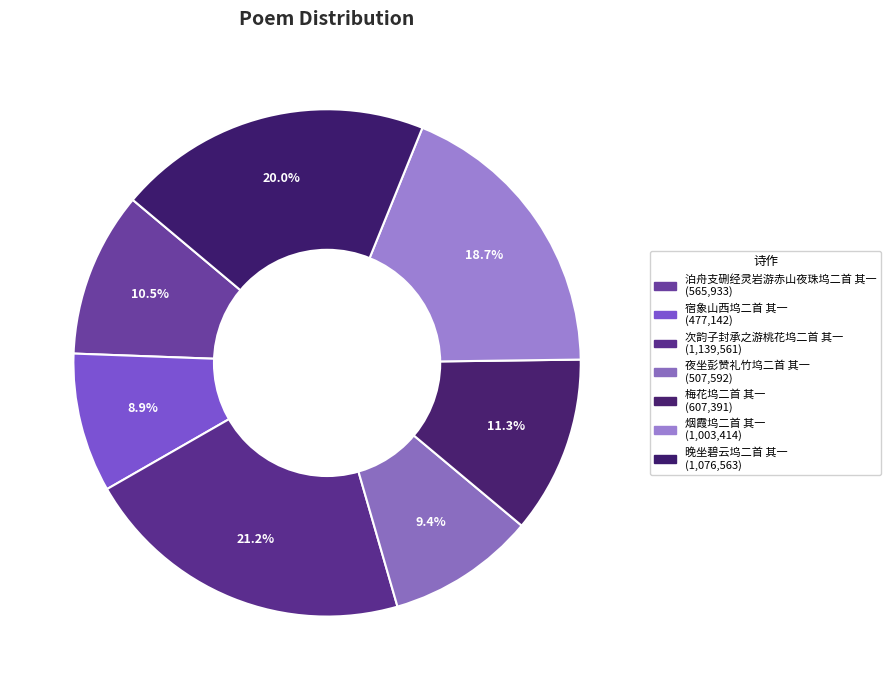

What is the change in value from 宿象山西坞二首 其一 to 夜坐彭赞礼竹坞二首 其一?

+30450